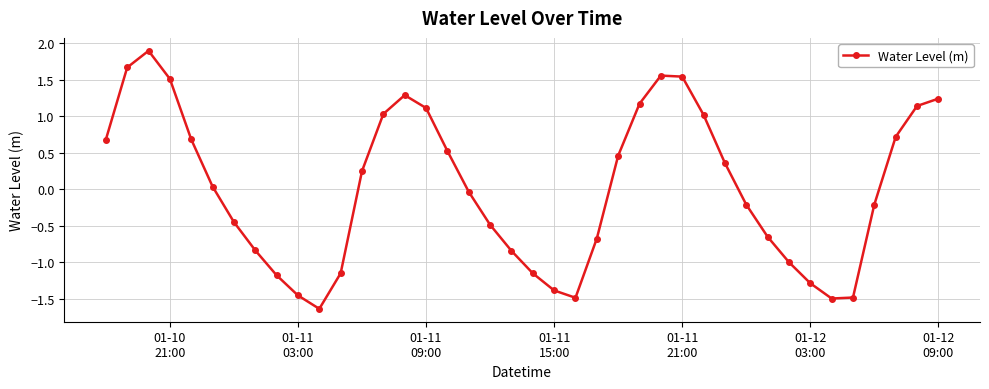

How many interior local peaks (higher than both neighbors) does the data have?

3